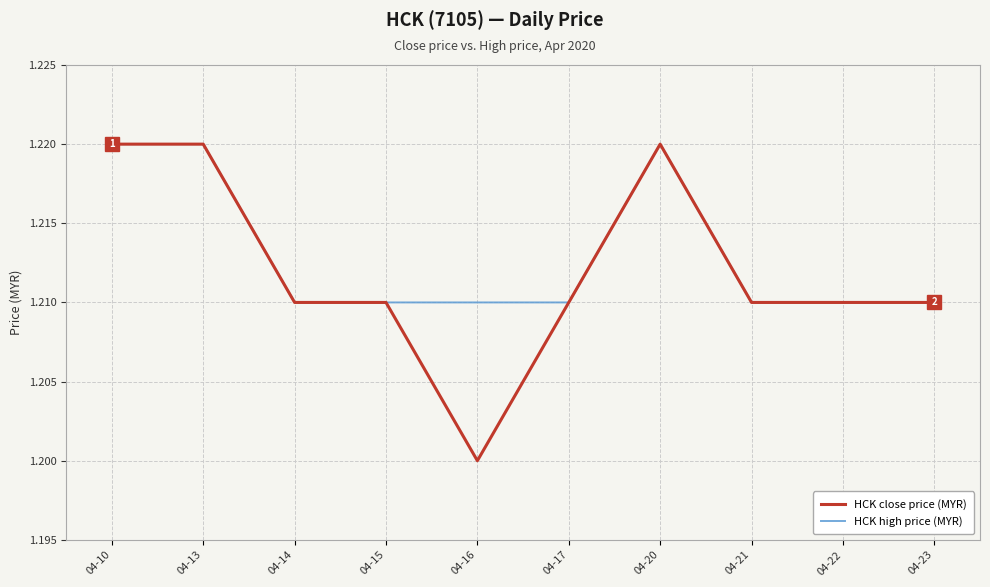

Which category has the lowest value across all series?

04-16